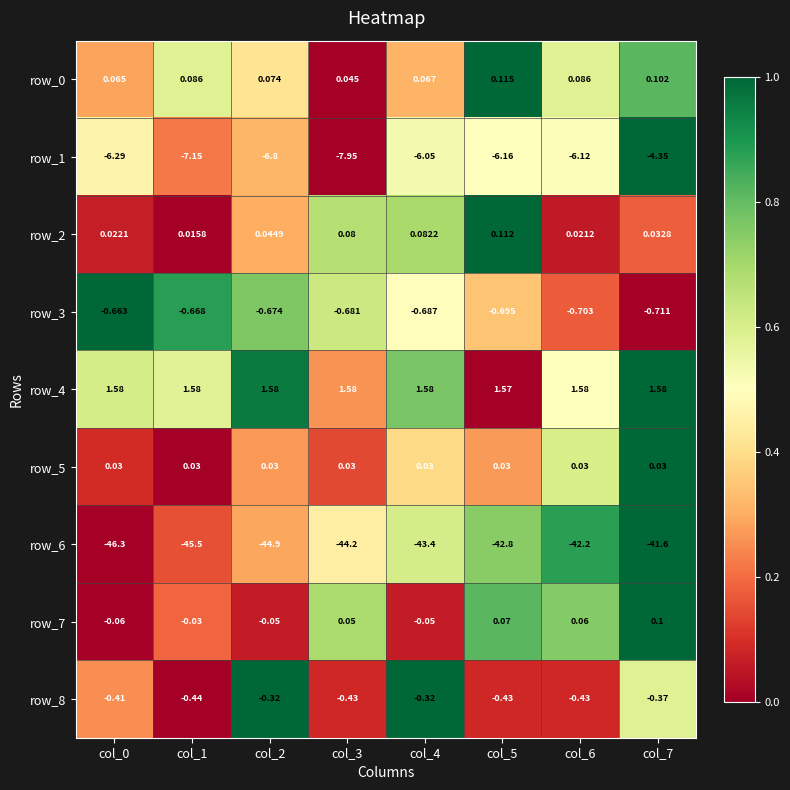

How many categories are shown in the chart?

8